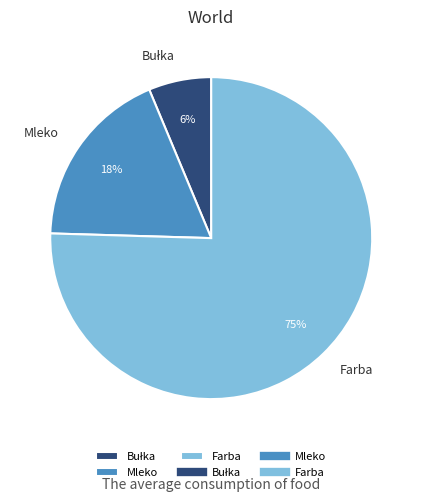

What is the largest slice in the pie chart?

Farba